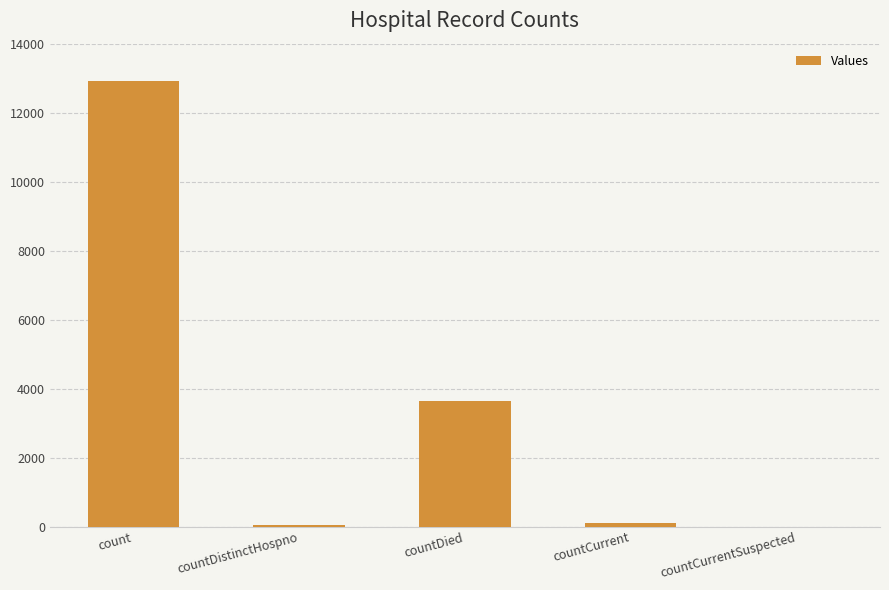

What is the sum of all values?

16699